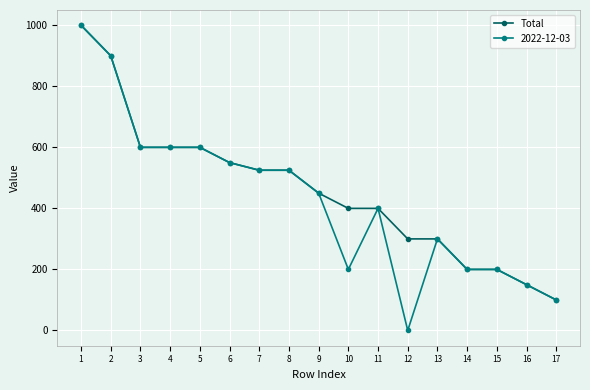

How many distinct data groups are displayed?

2